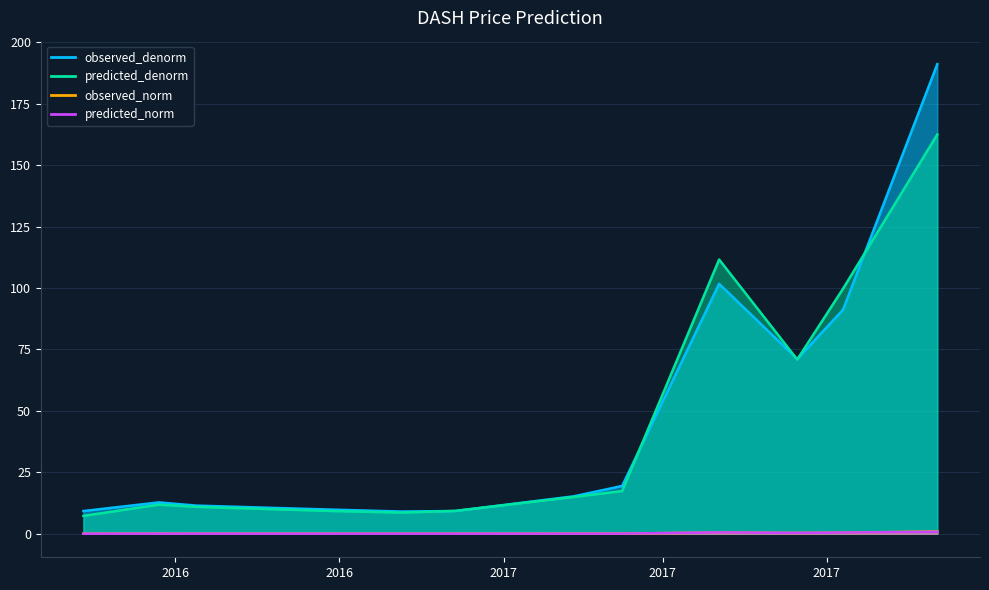

In predicted_norm, how many points are higher than both neighbors (excluding endpoints)?

2